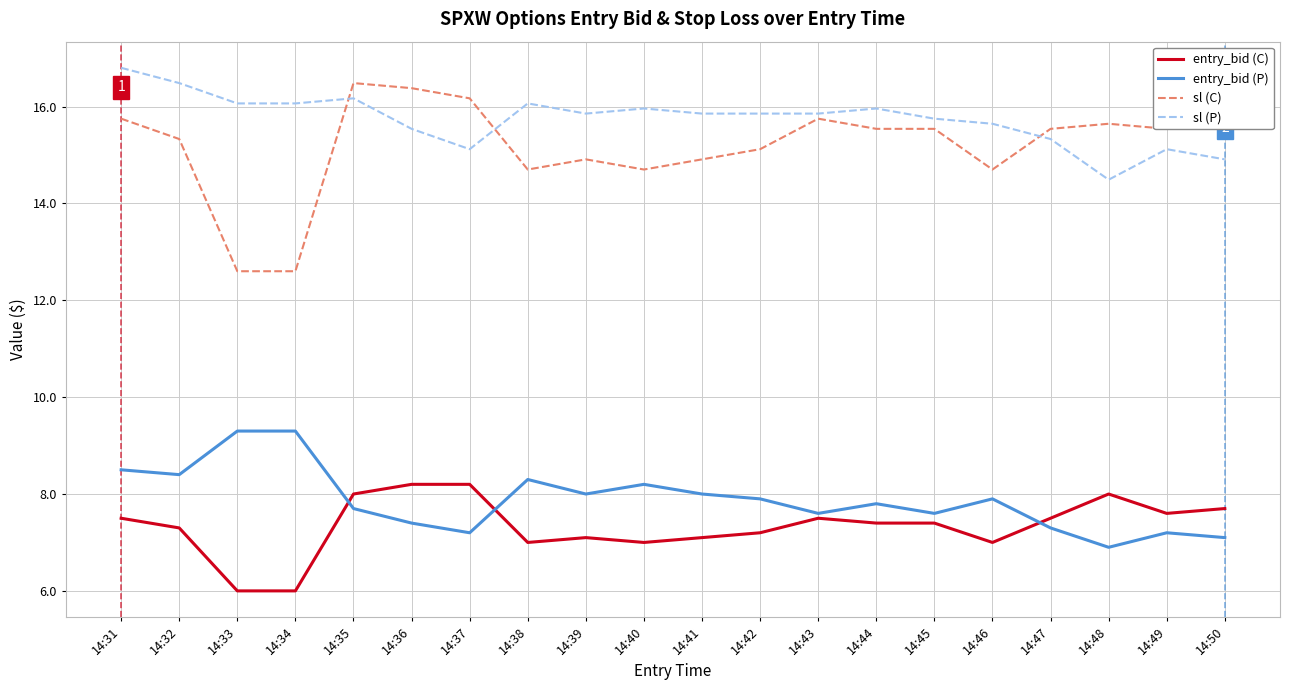

What is the spread (max minus min) of values at 14:32?

9.2